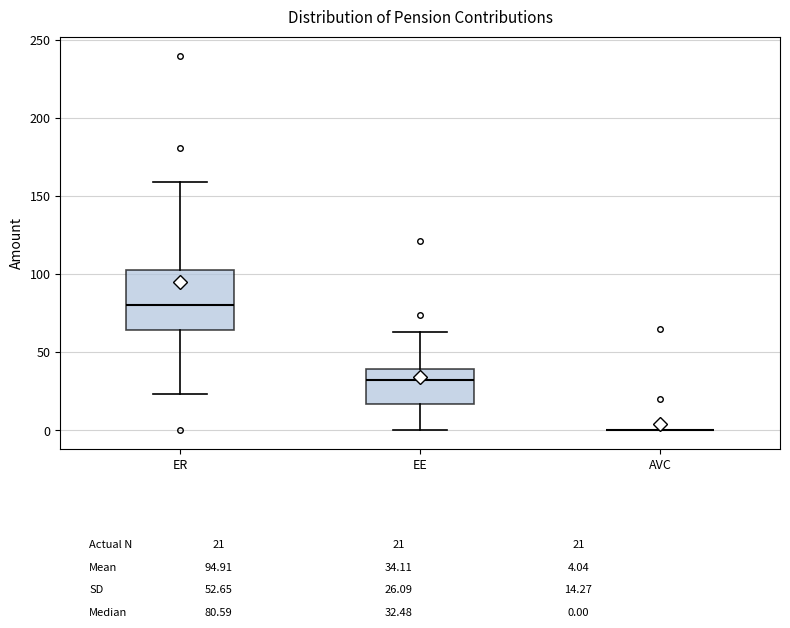

Reading left to right, read every box against the y-axis: the position of its median line, the range the box covers, and the ends of its whiskers. The values are not printed on the chart, so give them approximately, as read against the axis.

ER: median 80, box 65 to 105, whiskers 25 to 160
EE: median 30, box 15 to 40, whiskers 0 to 65
AVC: box collapsed to a line at 0, whiskers 0 to 0